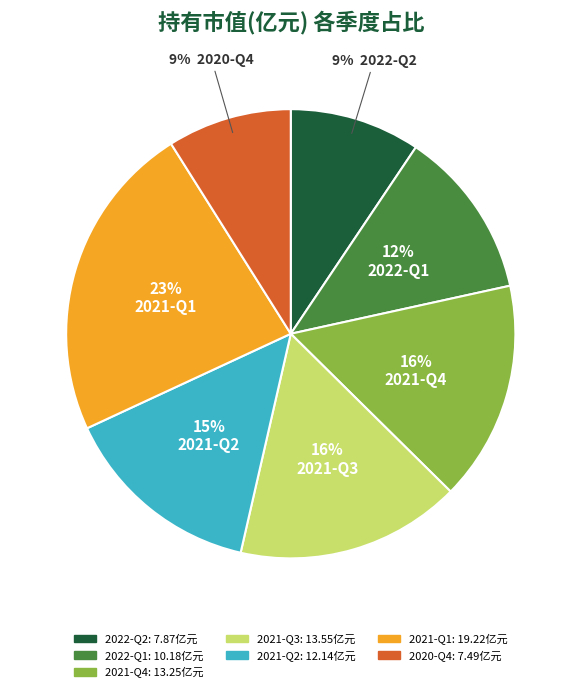

Does any single category account for the majority?

No